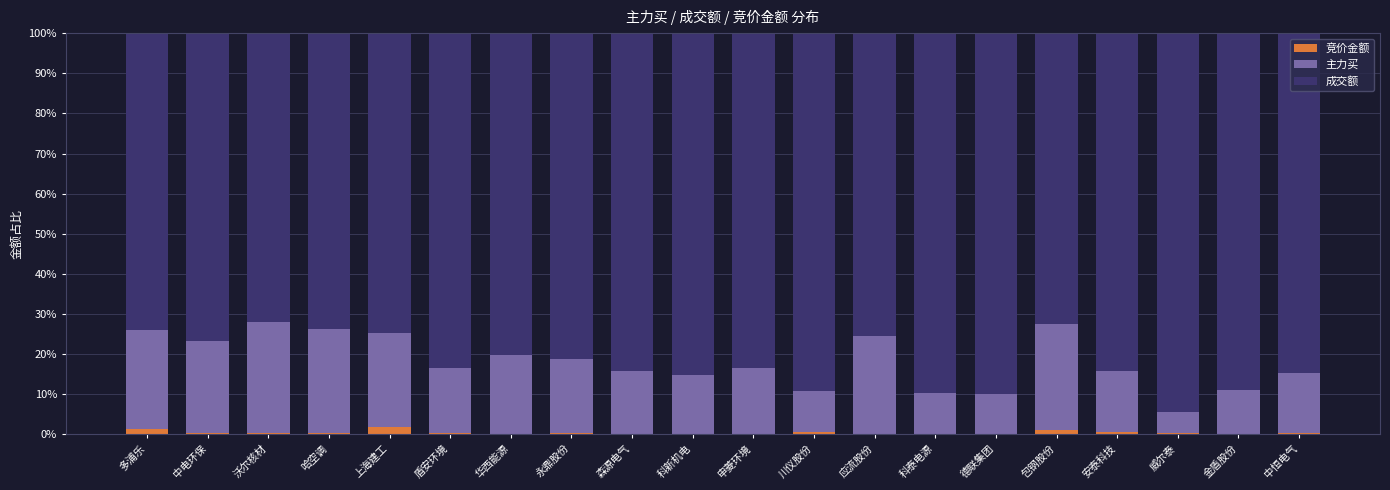

What is the difference between the 主力买 values at 哈空调 and 德联集团?

0.2